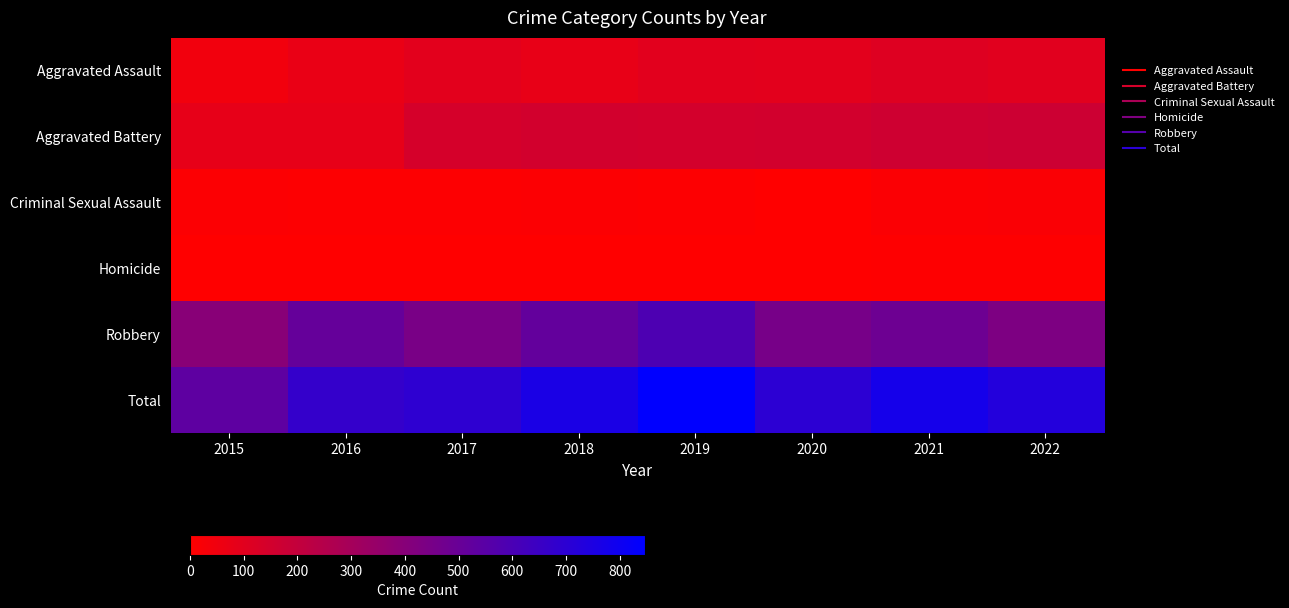

Which label corresponds to the smallest value in the chart?

2015